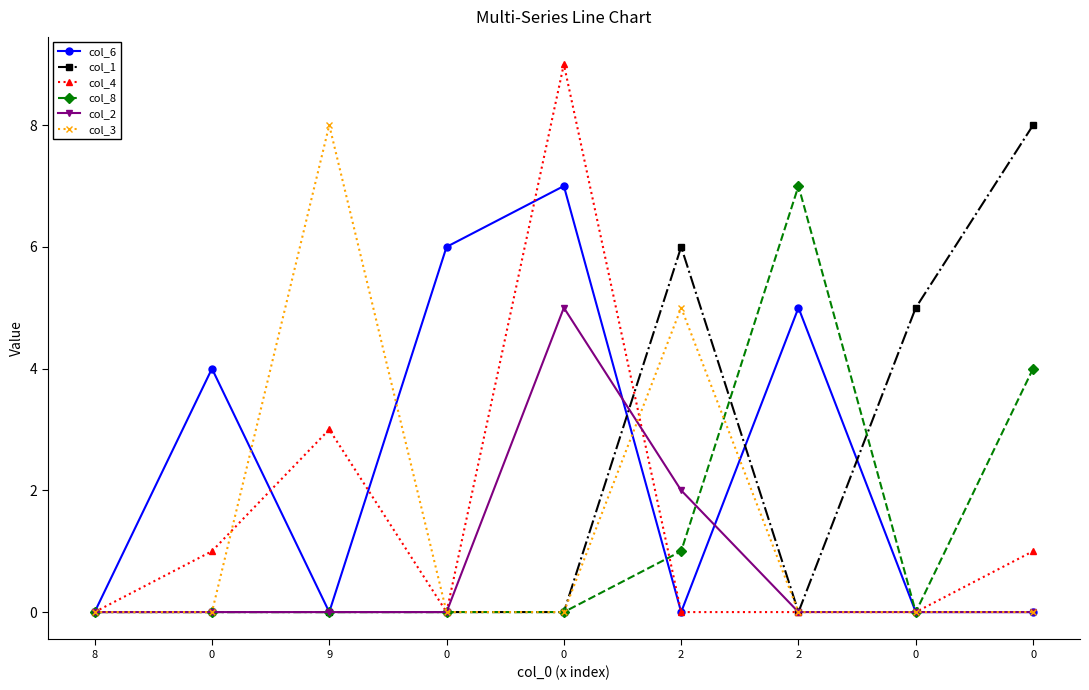

The col_6 series shows 0 at 0. True or false?

True